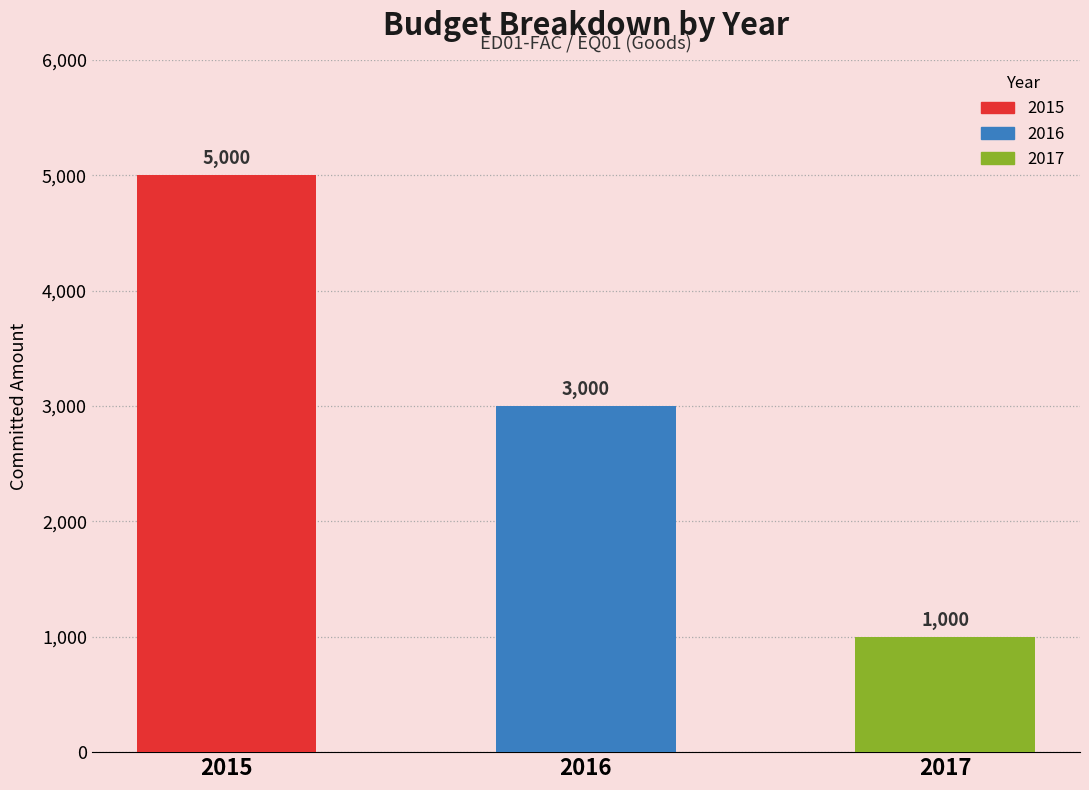

Is it true that the value at 2016 is 4648?

False